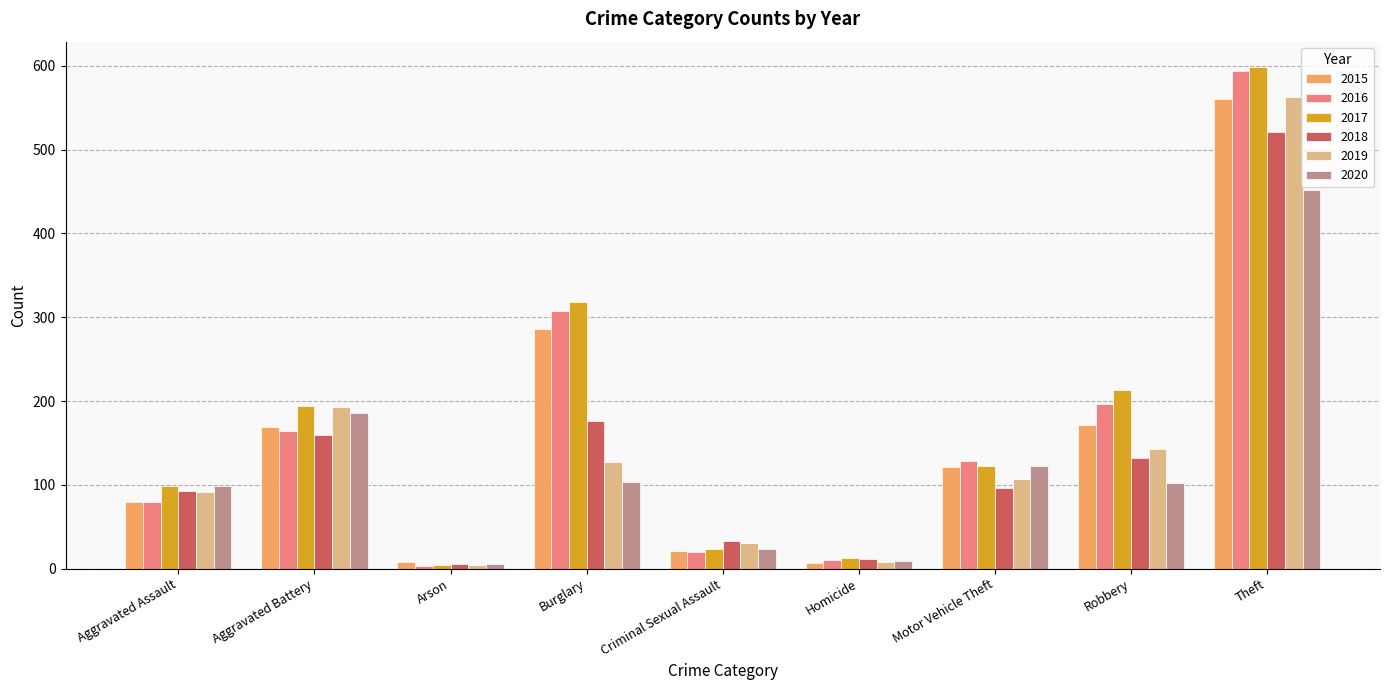

Which series has the widest spread of values?

2017